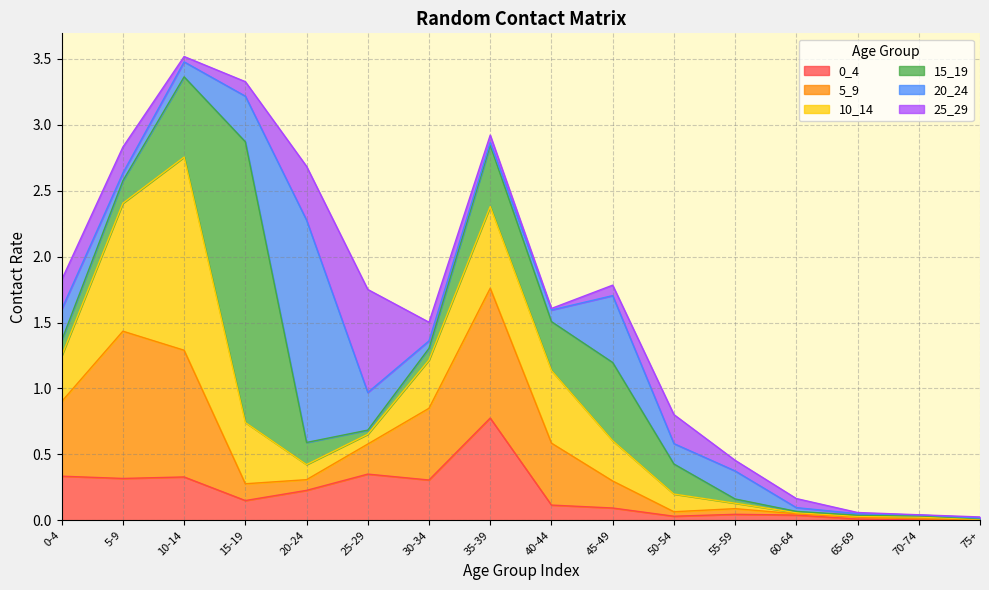

Which category has the highest value across all series?

15-19